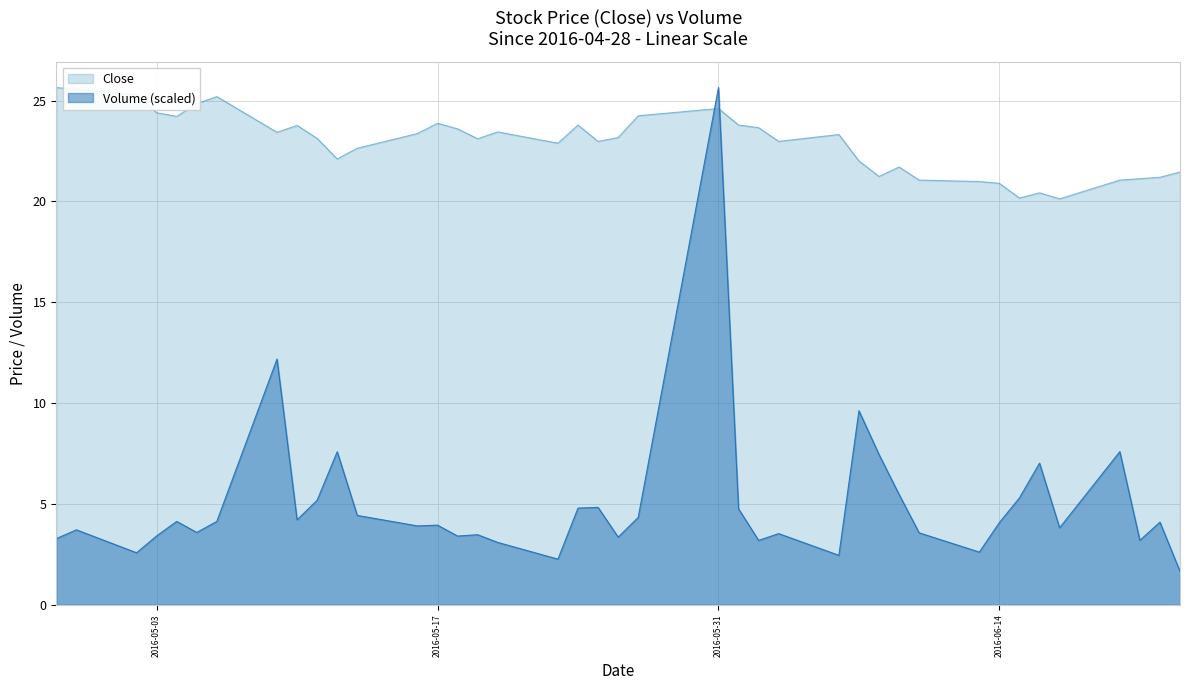

Rank the series by their average value, from highest to lowest.

Close, Volume (scaled)